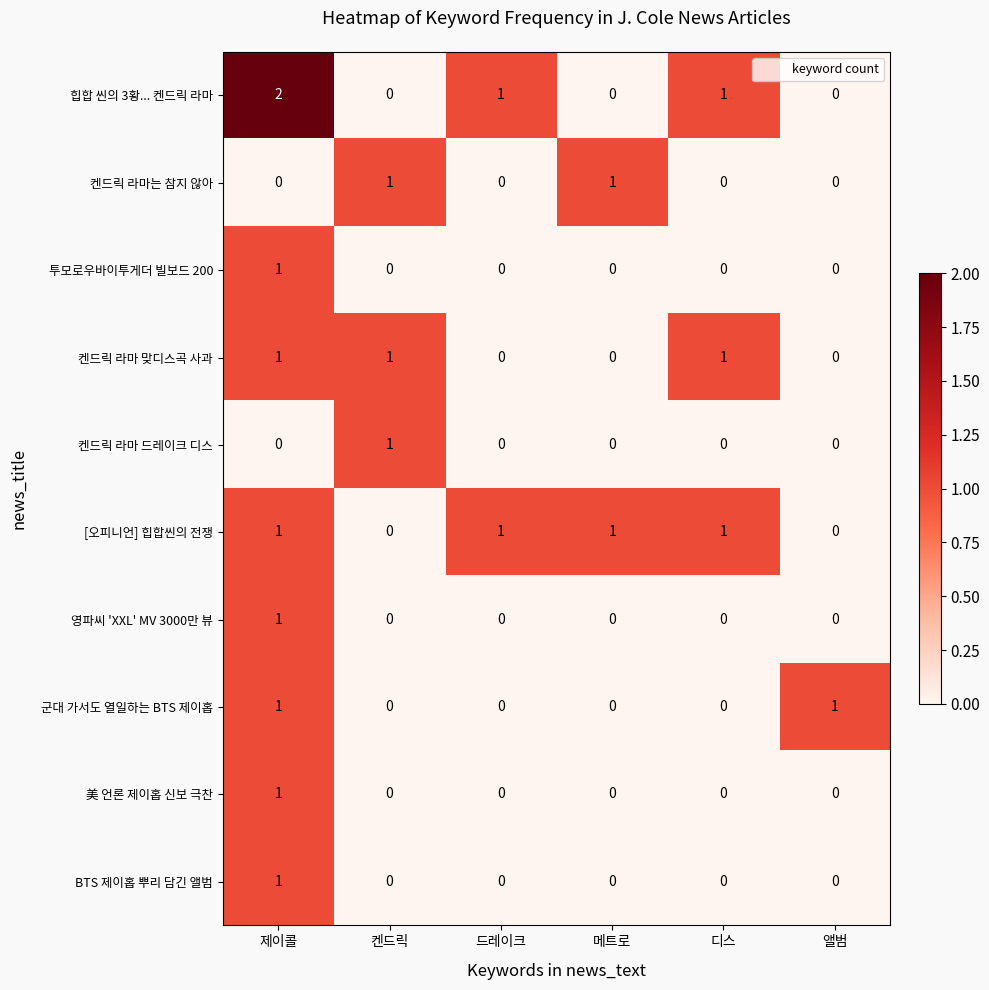

What is the sum of all 켄드릭 라마 맞디스곡 사과 values?

3